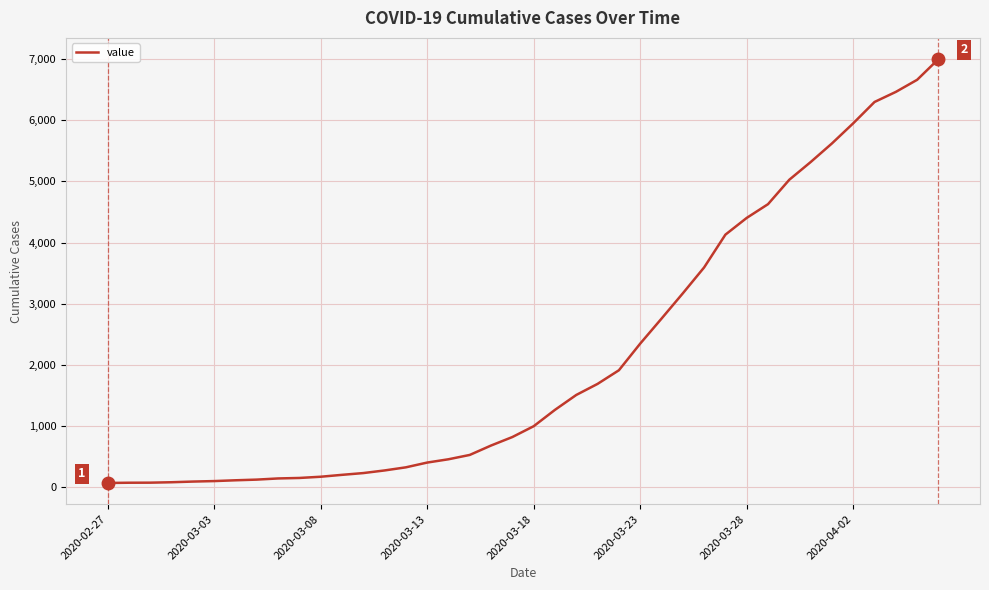

What is the greatest value displayed?

7003